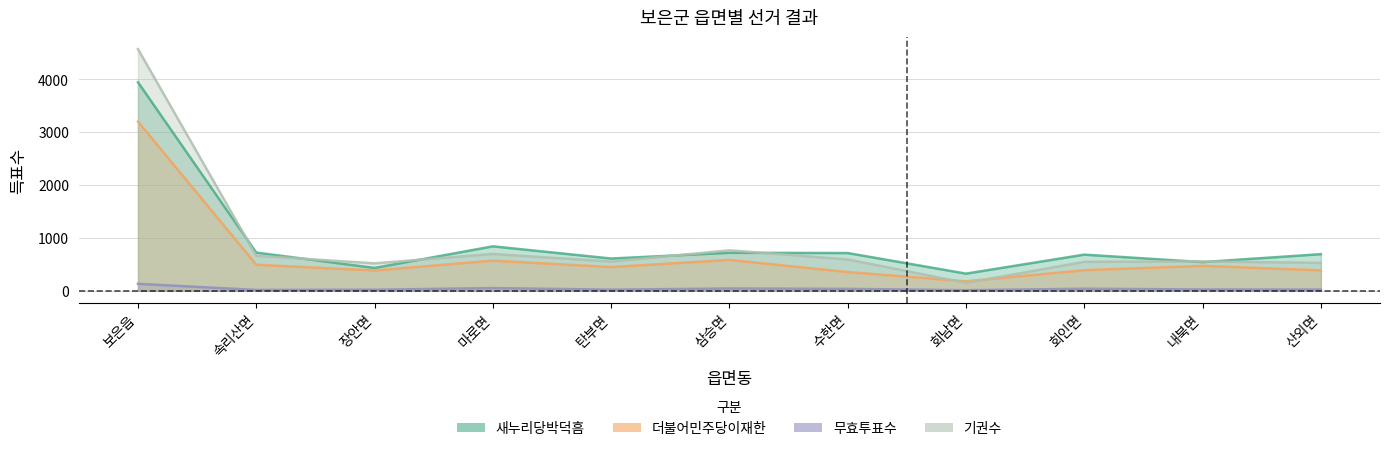

At how many categories does at least one series exceed 3602?

1